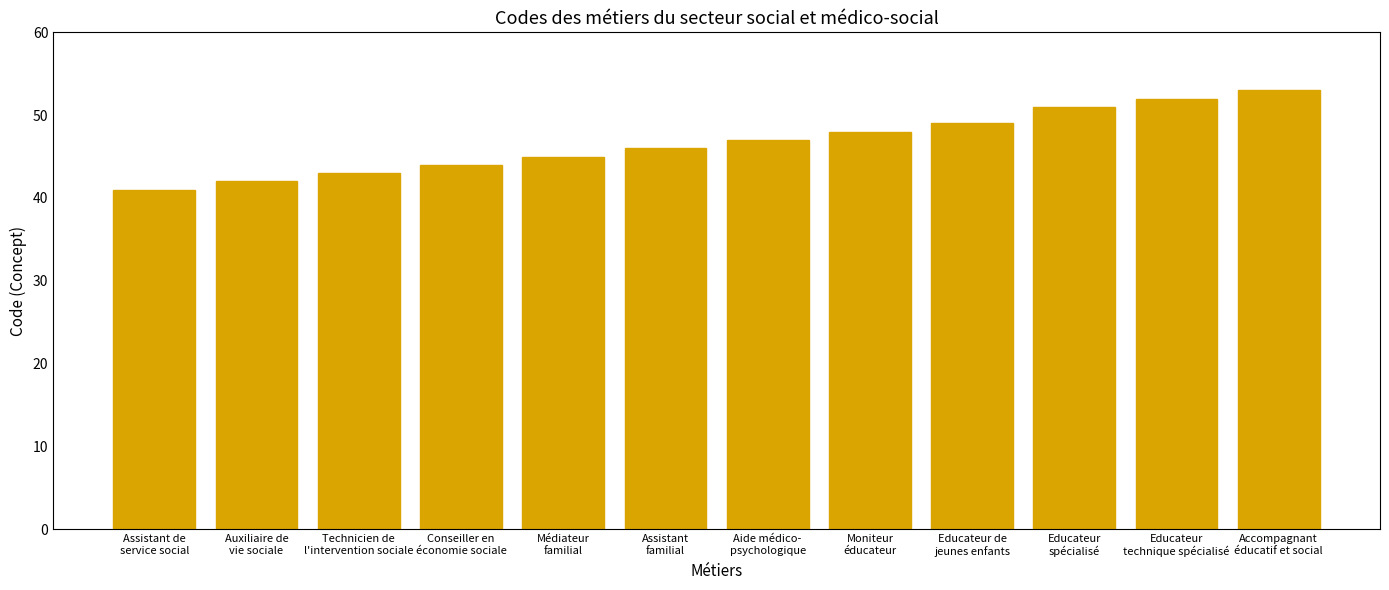

True or false: the data shows 44 at Conseiller en
économie sociale.

True